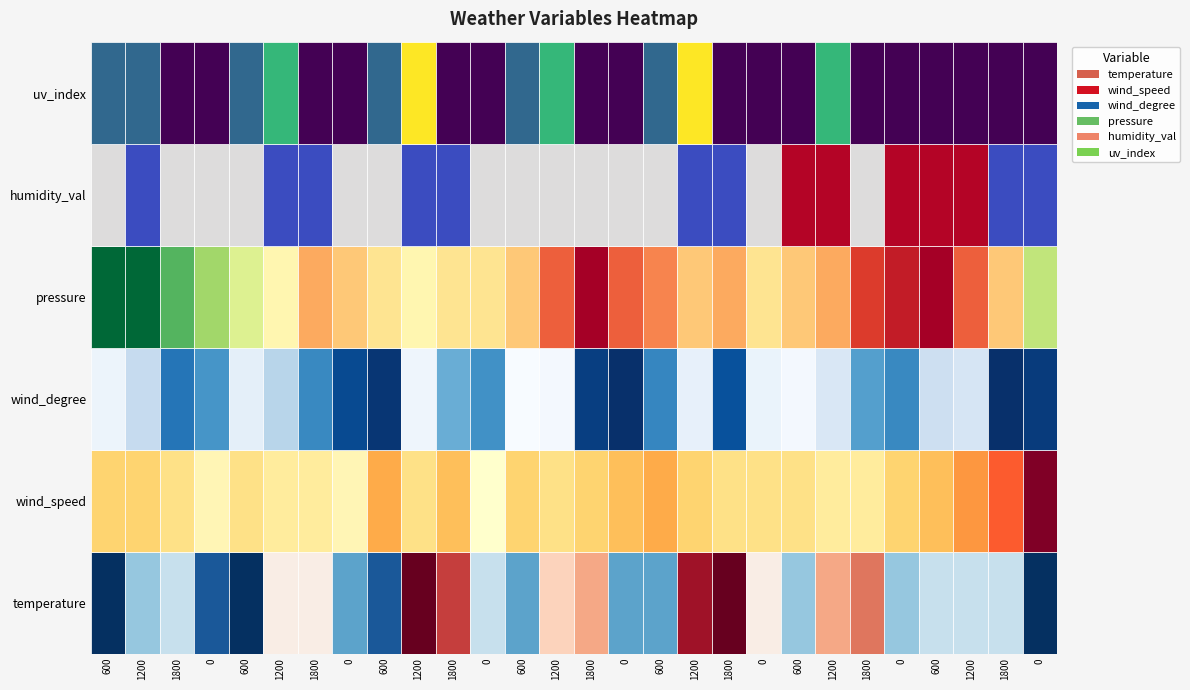

Reading left to right, list all the values displayed in this chart.

temperature: -1	3	4	0	-1	6	6	2	0	12	10	4	2	7	8	2	2	11	12	6	3	8	9	3	4	4	4	-1
wind_speed: 5	5	4	2	4	3	3	2	7	4	6	1	5	4	5	6	7	5	4	4	4	3	3	5	6	8	10	16
wind_degree: 30	98	264	222	43	113	239	322	348	25	186	227	10	17	337	357	242	39	313	32	18	64	207	238	85	69	357	341
pressure: 1033	1033	1030	1028	1026	1024	1021	1022	1023	1024	1023	1023	1022	1019	1016	1019	1020	1022	1021	1023	1022	1021	1018	1017	1016	1019	1022	1027
humidity_val: 2	1	2	2	2	1	1	2	2	1	1	2	2	2	2	2	2	1	1	2	3	3	2	3	3	3	1	1
uv_index: 2	2	1	1	2	3	1	1	2	4	1	1	2	3	1	1	2	4	1	1	1	3	1	1	1	1	1	1